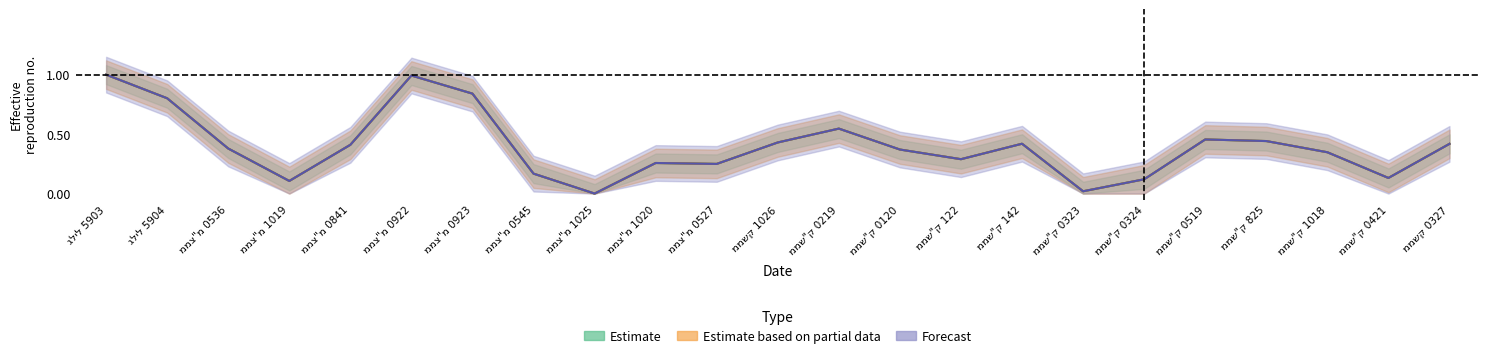

What is the highest value of the שווי שוק series?

1.0